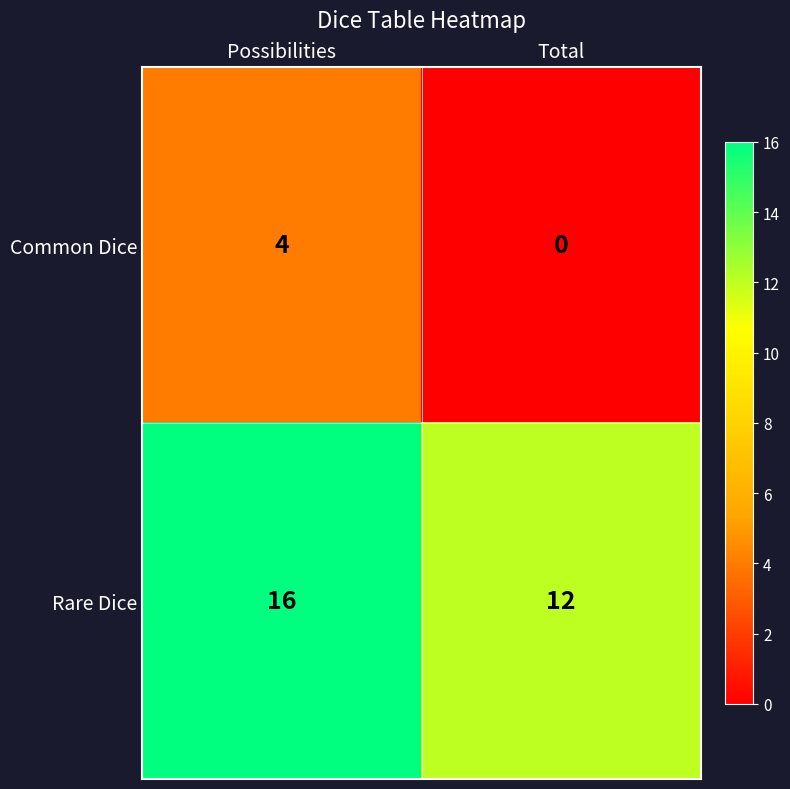

How many values in Common Dice are above zero?

1